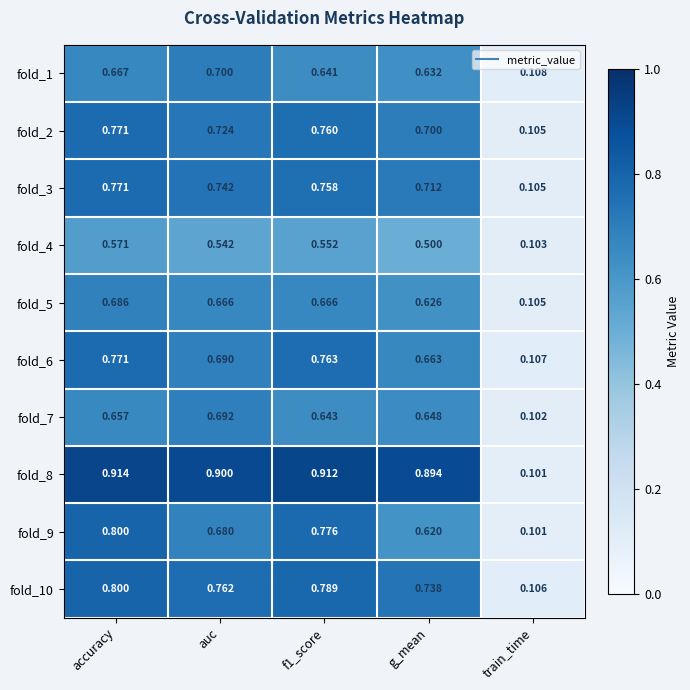

Which category has the highest value in the fold_5 series?

accuracy